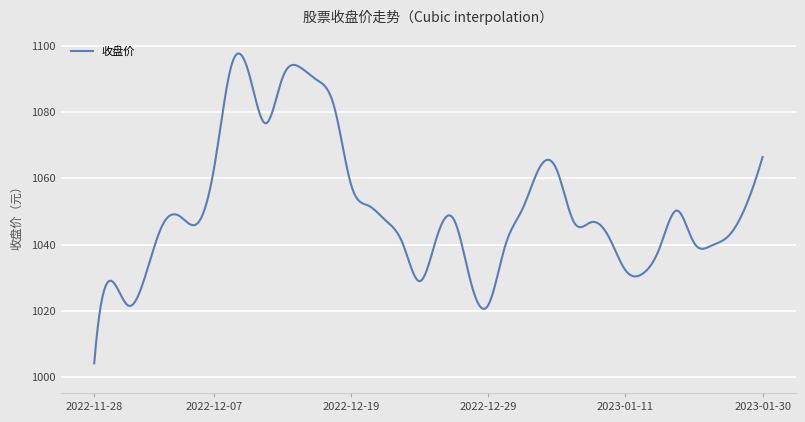

True or false: there are more than 0 points higher than both neighbors.

True